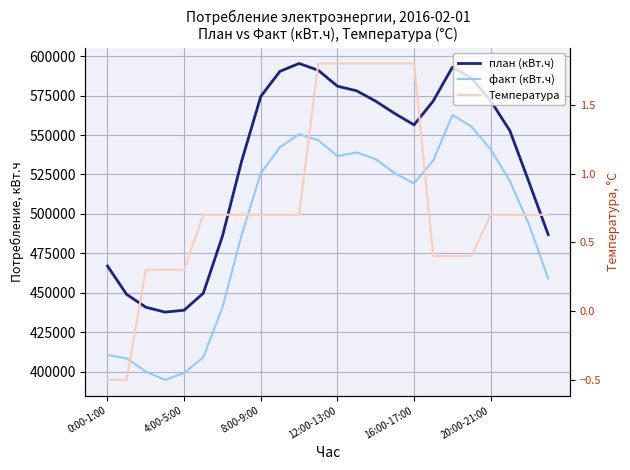

How many data points in план (кВт.ч) are above 563614?

11